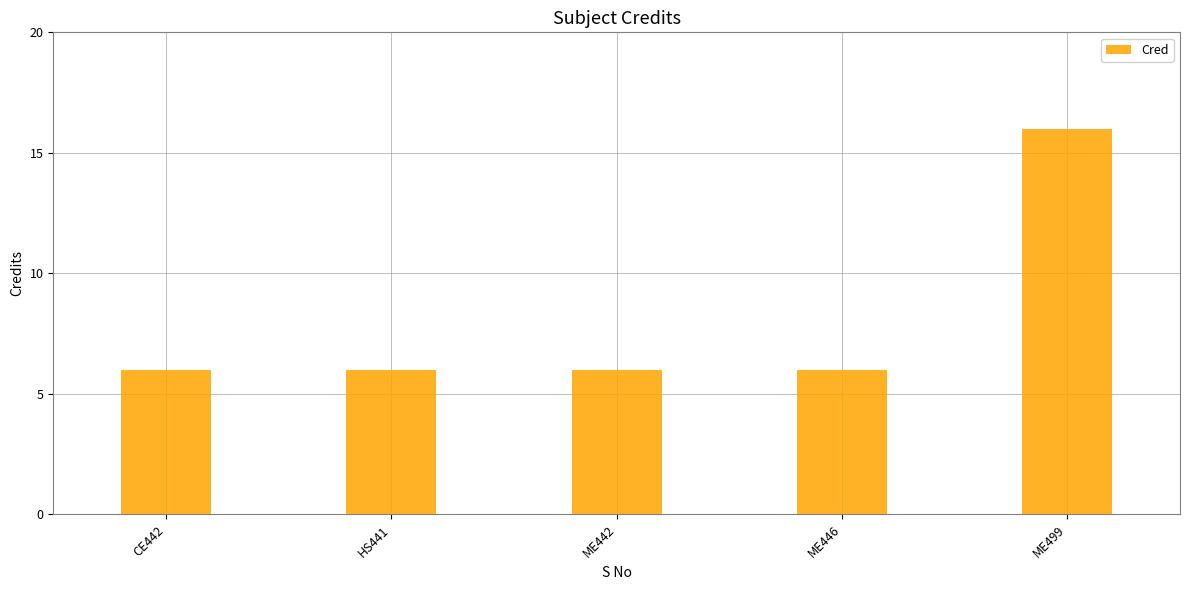

What is the sum of the values at ME499 and ME446?

22